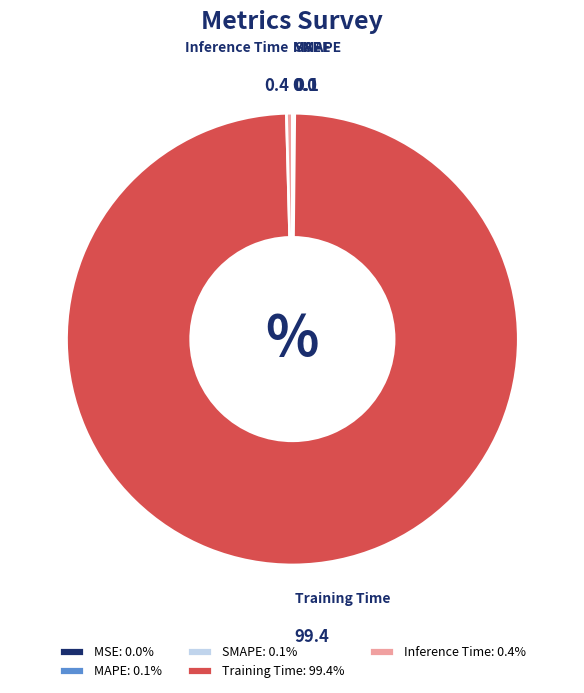

Which slice is the largest?

Training Time